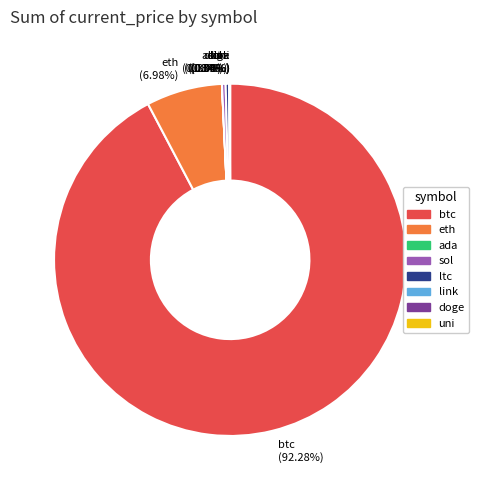

Is there any slice that represents more than half of the pie?

Yes